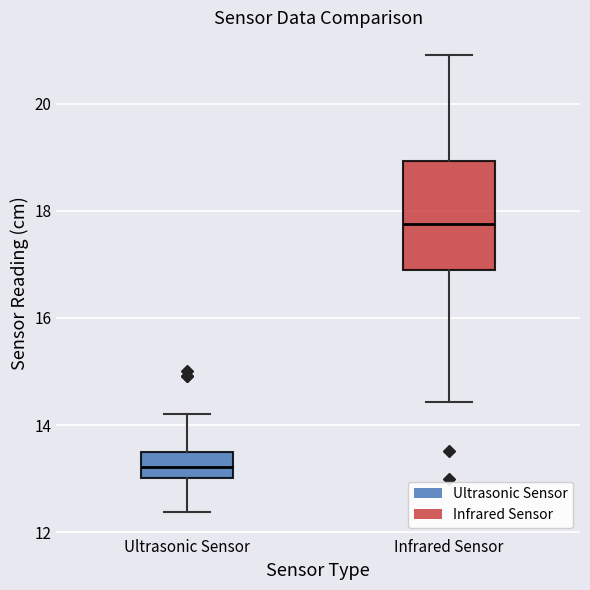

Which box is the tallest, from its lower edge to its upper edge?

Infrared Sensor